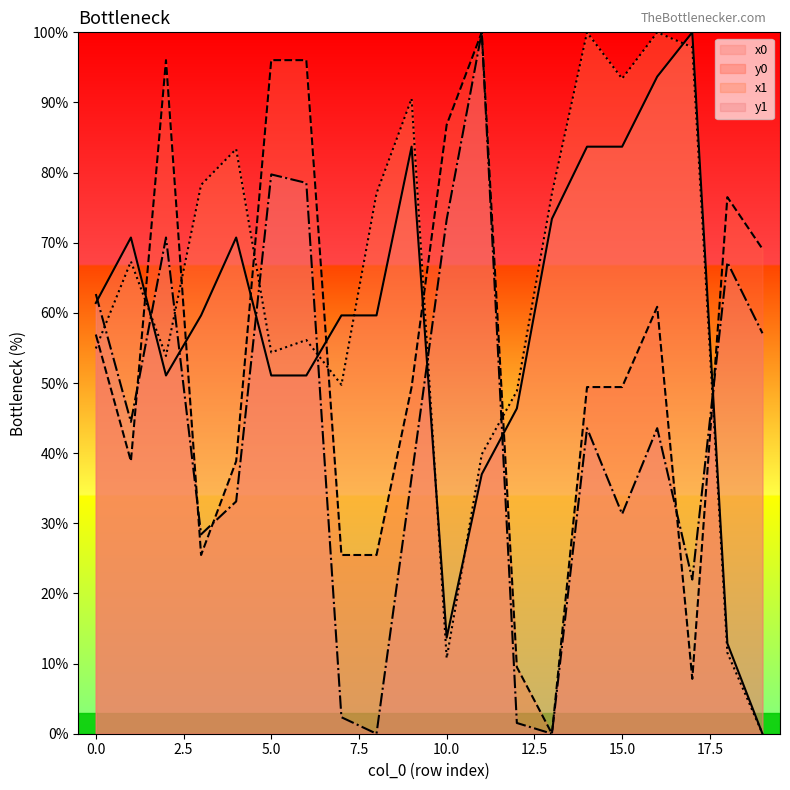

List the series in order of their peak value, lowest first.

x0, y0, x1, y1